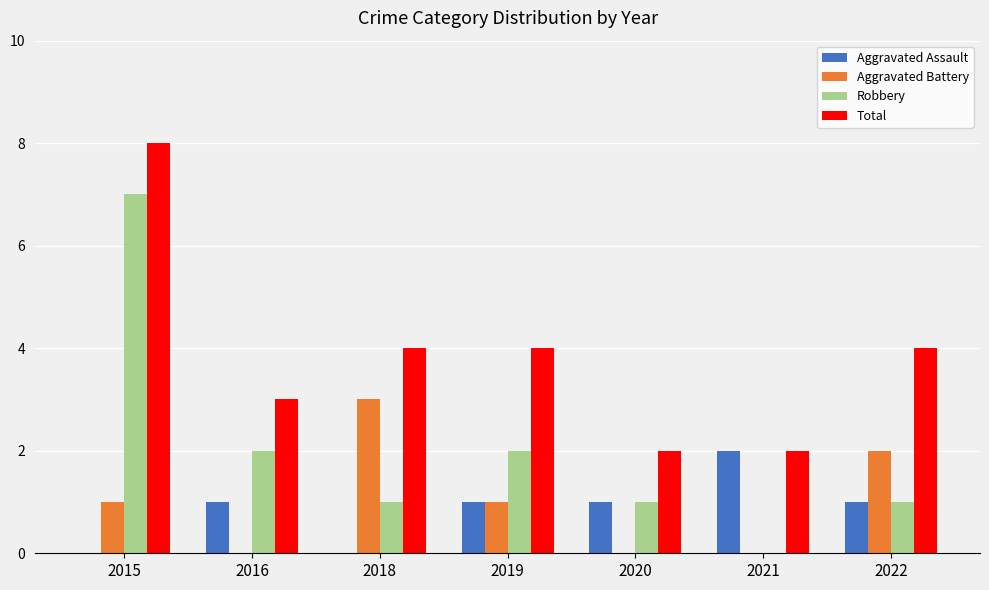

What is the total value across all series at 2016?

6